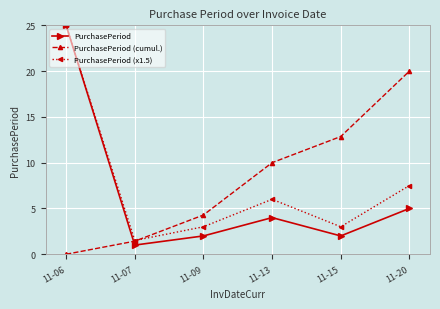

What is the sum of all PurchasePeriod values?

39.0